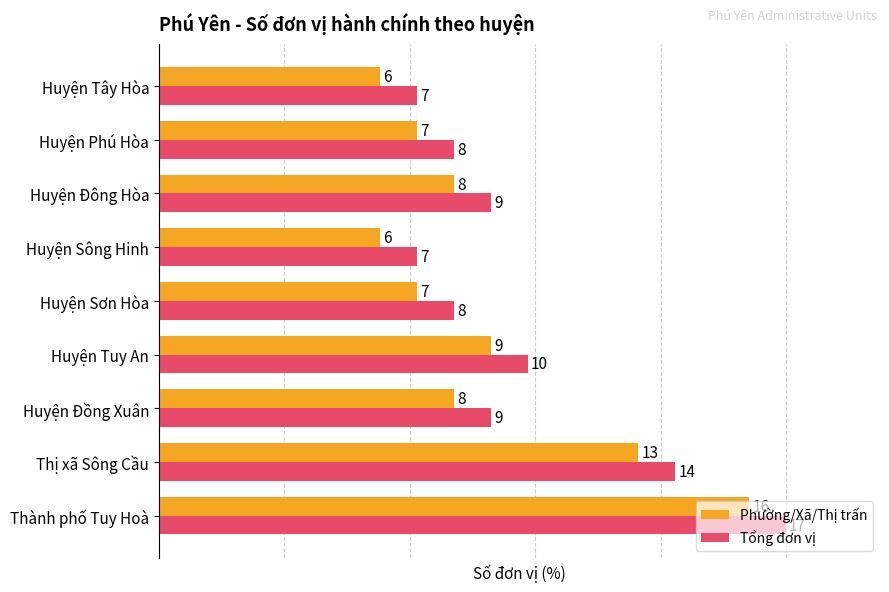

What are all the series names shown in the legend?

Phường/Xã/Thị trấn, Tổng đơn vị